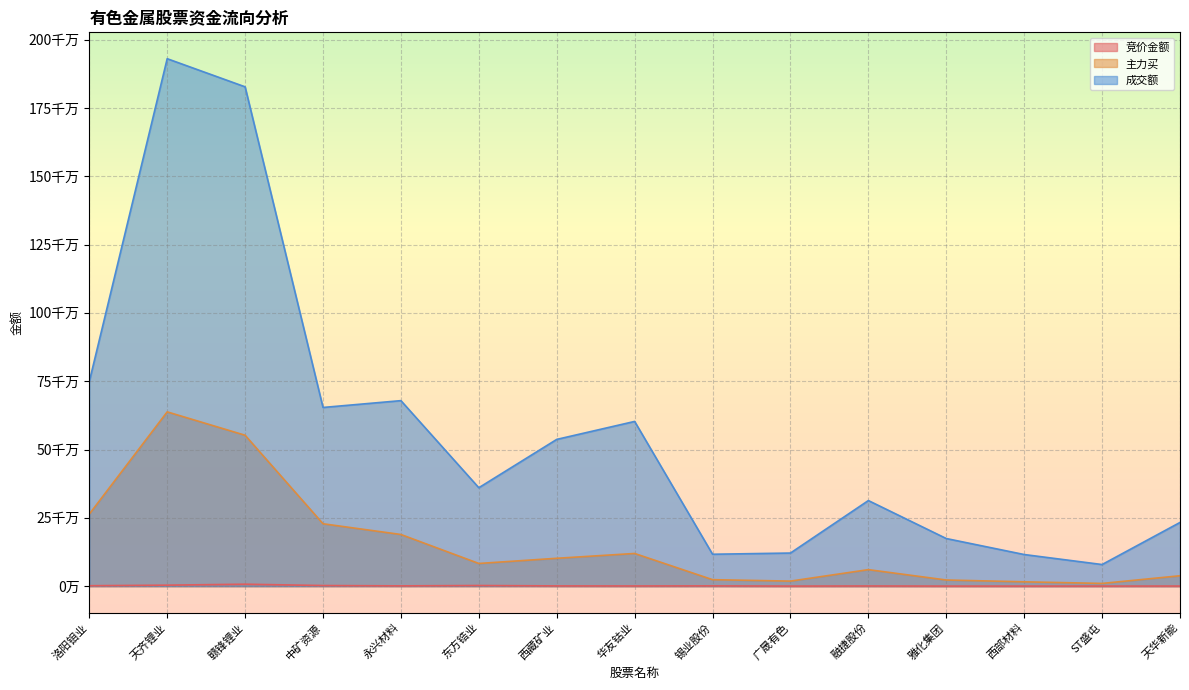

Is the value of 主力买 at 天齐锂业 greater than the value of 竞价金额 at ST盛屯?

Yes